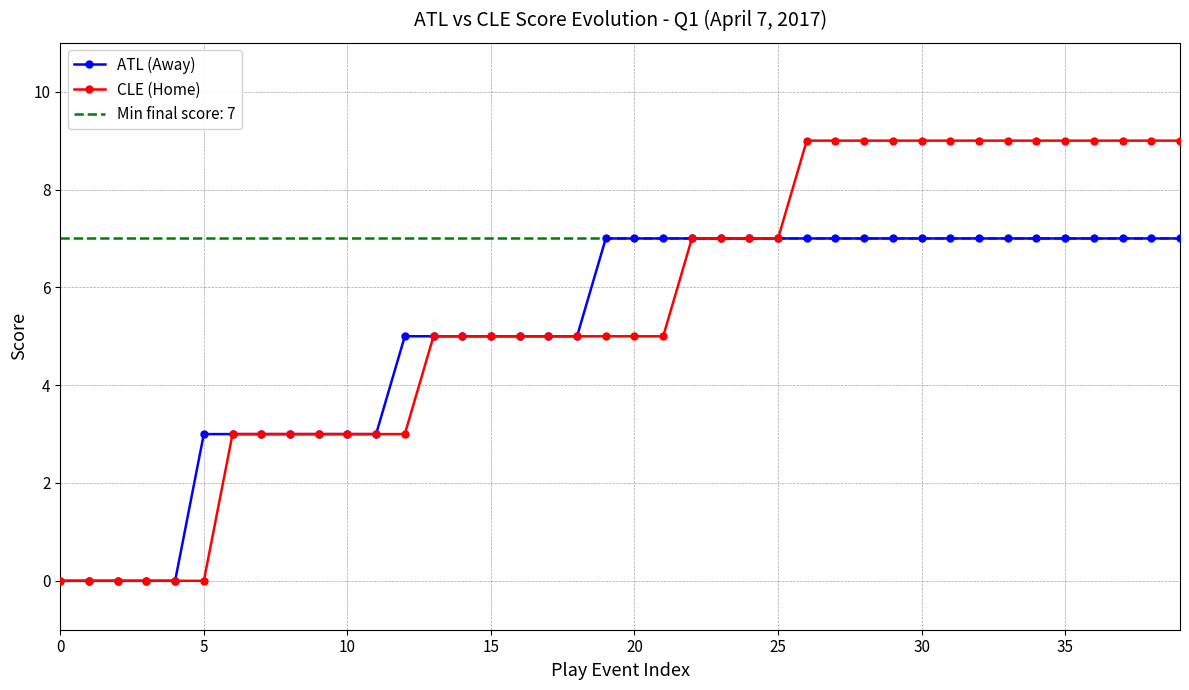

The ATL (Away) series shows 4 at 0. True or false?

False